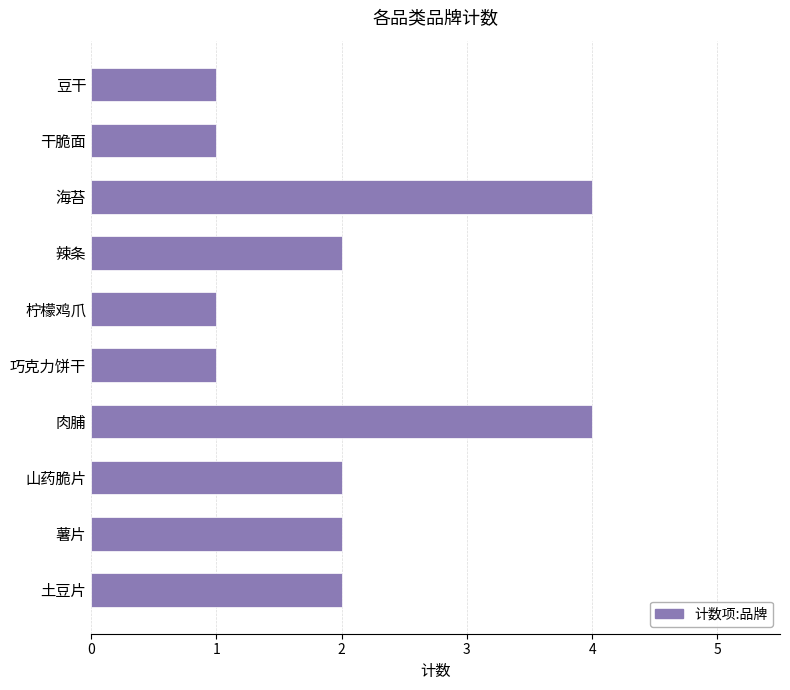

True or false: the data shows 1 at 土豆片.

False